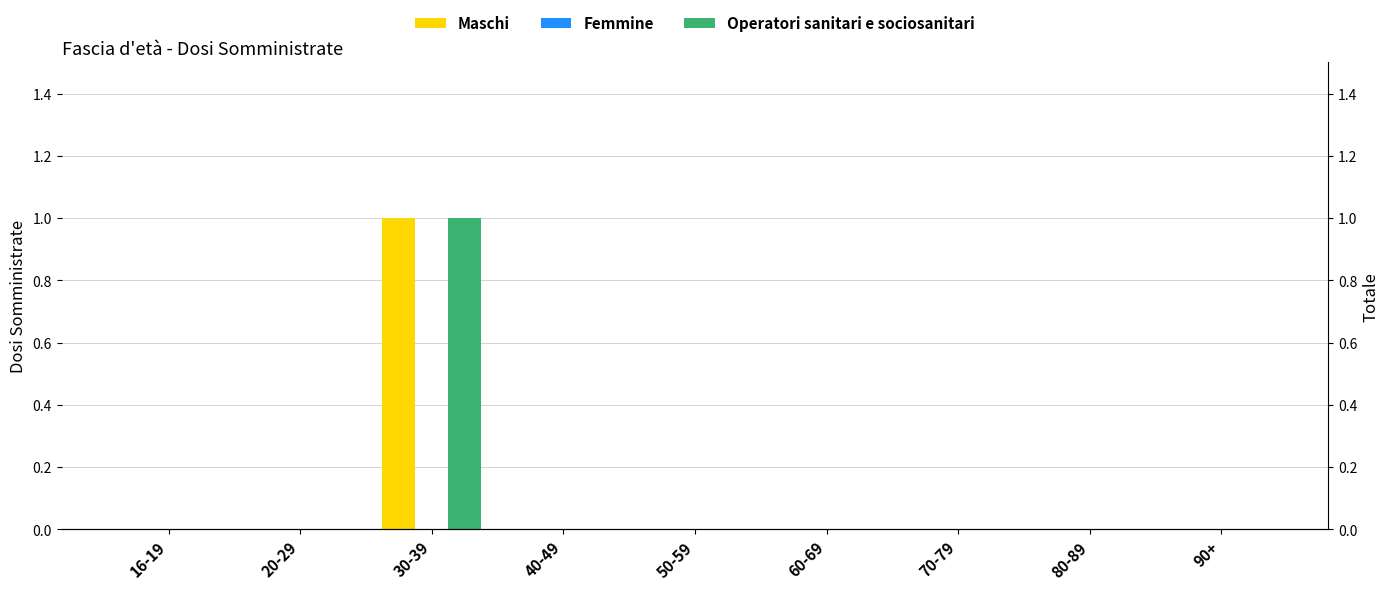

At which label is Femmine closest to 0?

16-19